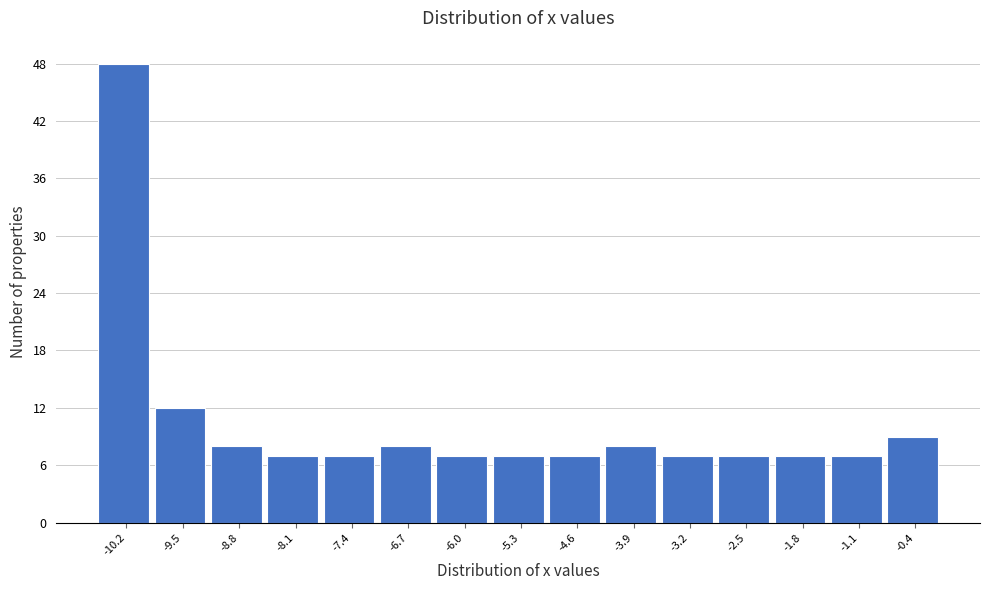

Reading left to right, transcribe this chart: for each bar, give the range it covers on the x-axis and its height. The values are not printed on the chart, so give them approximately, as read against the axis.

-10.5 to -9.8: 48
-9.8 to -9.1: 12
-9.1 to -8.4: 8
-8.4 to -7.7: 7
-7.7 to -7.0: 7
-7.0 to -6.3: 8
-6.3 to -5.6: 7
-5.6 to -4.9: 7
-4.9 to -4.2: 7
-4.2 to -3.5: 8
-3.5 to -2.8: 7
-2.8 to -2.1: 7
-2.1 to -1.4: 7
-1.4 to -0.7: 7
-0.7 to 0.0: 9